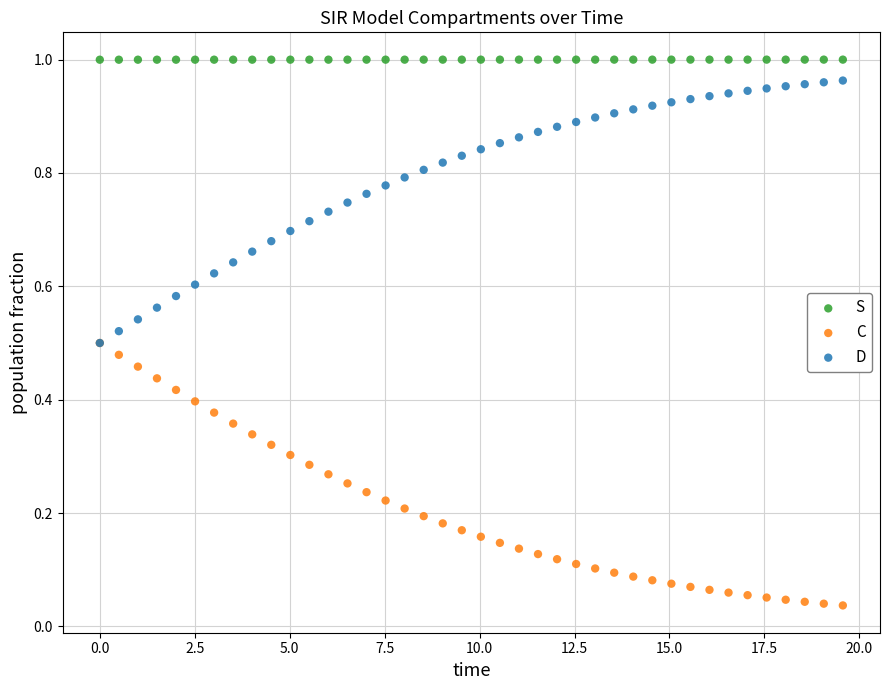

Which series contains the highest Y value?

S